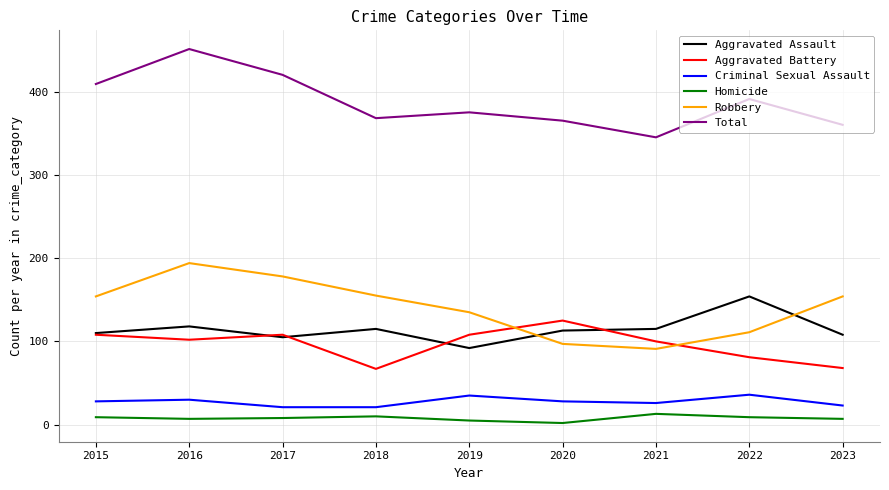

Which series has the largest total across all categories?

Total